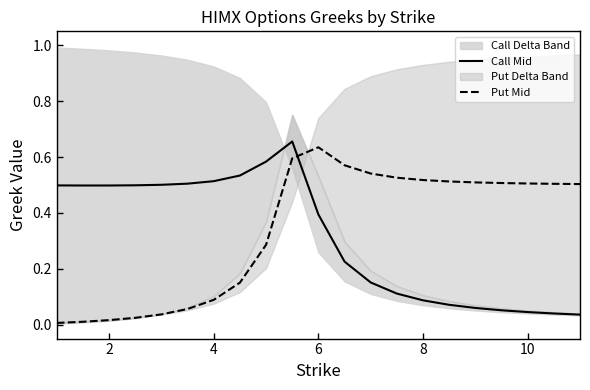

How many times do Call Mid and Put Mid cross each other?

1